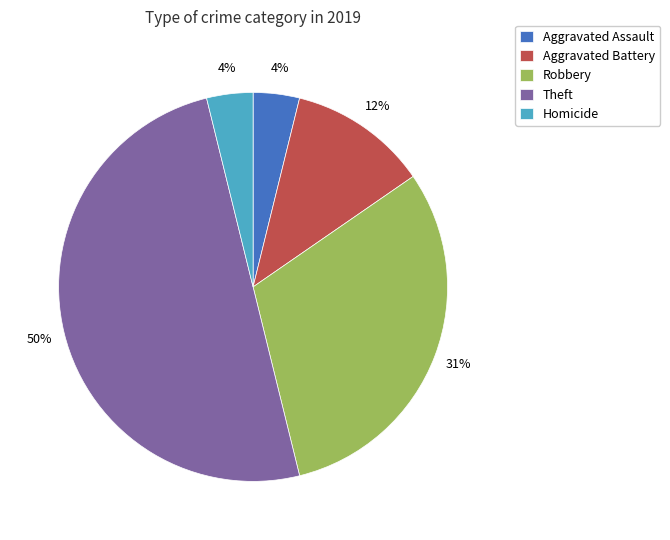

How many slices are in this pie chart?

5